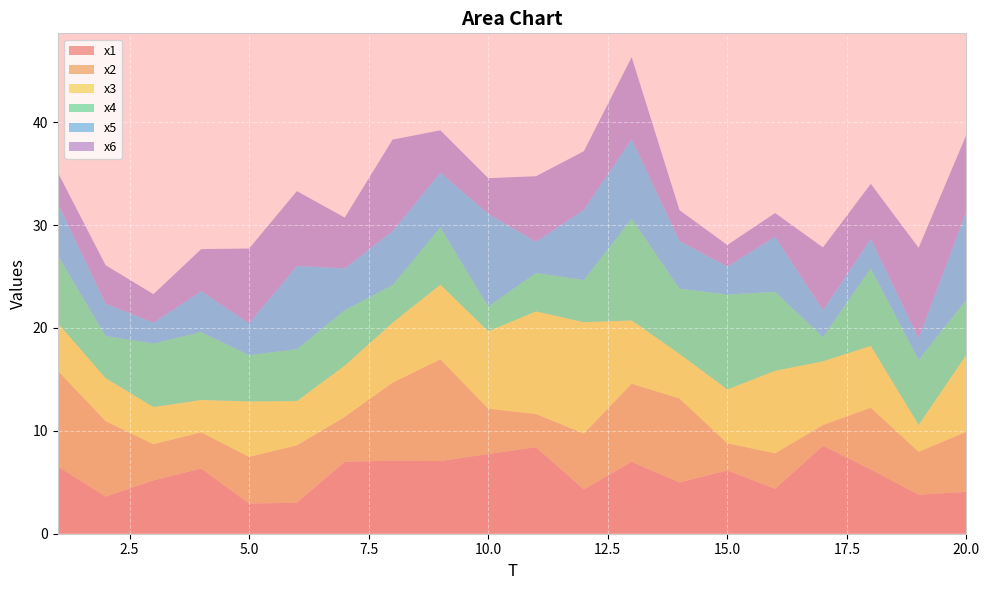

Reading left to right, list all the values displayed in this chart.

x1: 1=6.5	2=3.6	3=5.2	4=6.3	5=2.9	6=3.0	7=7.0	8=7.1	9=7.1	10=7.7	11=8.4	12=4.3	13=7.0	14=5.0	15=6.2	16=4.4	17=8.5	18=6.2	19=3.8	20=4.1
x2: 1=9.3	2=7.3	3=3.5	4=3.5	5=4.5	6=5.6	7=4.4	8=7.6	9=9.9	10=4.4	11=3.2	12=5.4	13=7.6	14=8.2	15=2.6	16=3.5	17=2.0	18=6.0	19=4.2	20=5.8
x3: 1=4.6	2=4.2	3=3.6	4=3.1	5=5.4	6=4.3	7=5.0	8=5.8	9=7.3	10=7.5	11=10.0	12=10.8	13=6.2	14=4.3	15=5.2	16=8.0	17=6.2	18=6.0	19=2.6	20=7.5
x4: 1=6.6	2=4.1	3=6.2	4=6.6	5=4.5	6=5.0	7=5.4	8=3.7	9=5.6	10=2.4	11=3.7	12=4.1	13=9.9	14=6.3	15=9.2	16=7.7	17=2.3	18=7.5	19=6.3	20=5.4
x5: 1=5.0	2=3.2	3=2.0	4=4.0	5=3.1	6=8.1	7=4.1	8=5.2	9=5.3	10=9.0	11=3.0	12=6.8	13=7.7	14=4.6	15=2.7	16=5.4	17=2.6	18=2.9	19=2.1	20=8.6
x6: 1=3.0	2=3.7	3=2.8	4=4.1	5=7.3	6=7.3	7=4.9	8=8.9	9=4.1	10=3.5	11=6.4	12=5.7	13=8.0	14=3.0	15=2.1	16=2.3	17=6.1	18=5.3	19=8.8	20=7.4